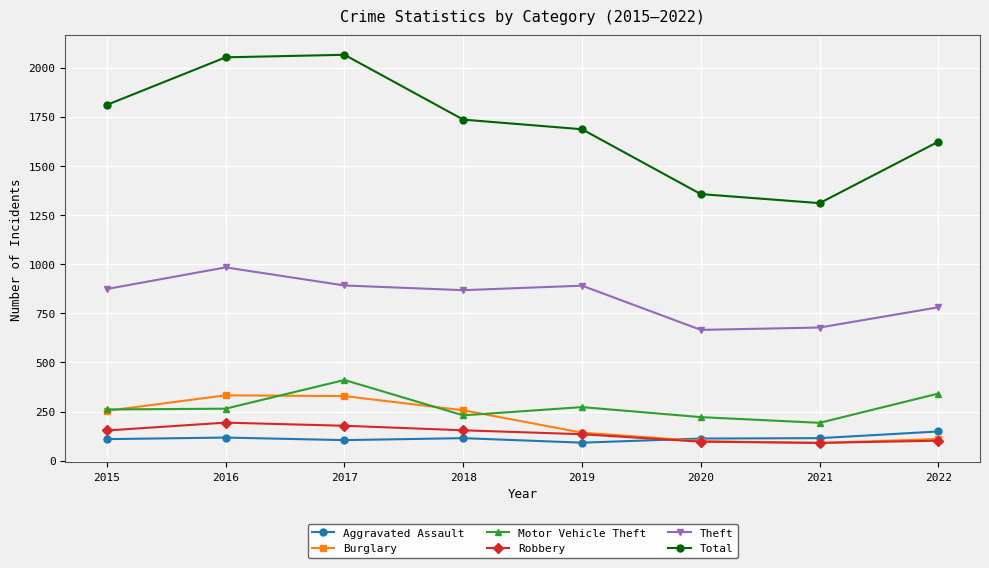

Which series has the largest total across all categories?

Total